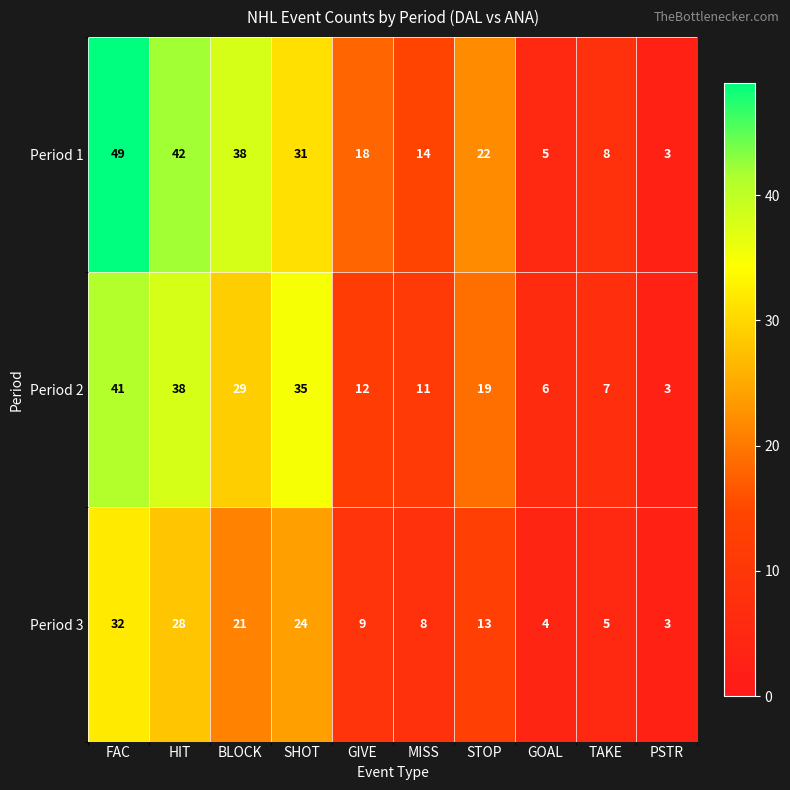

At which category does the chart reach its minimum across all series?

PSTR